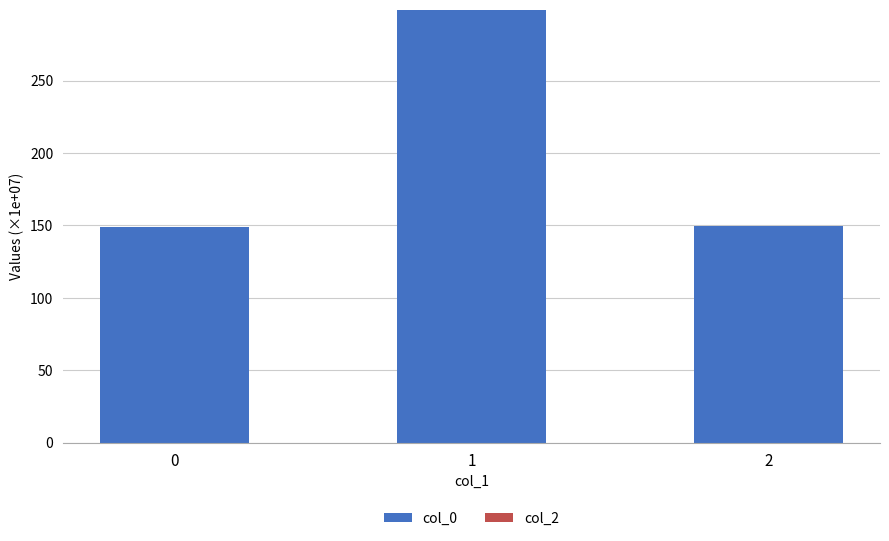

Is it true that the value at 0 is 148.8?

True